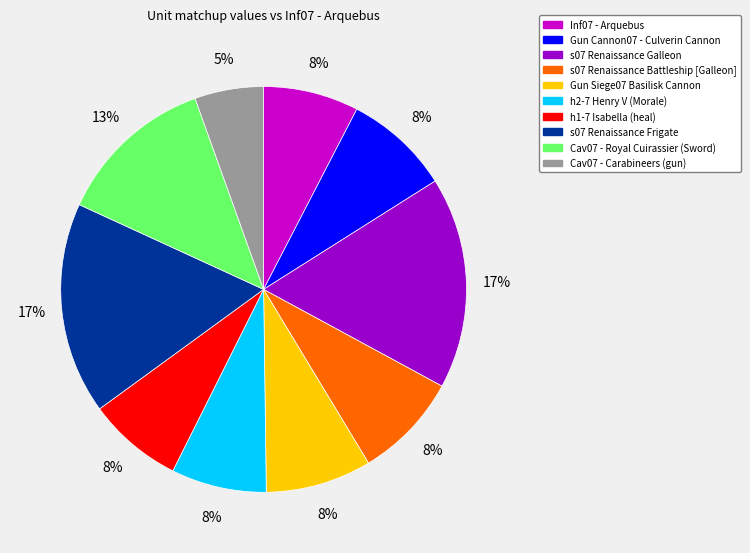

To the nearest percent, what portion does h2-7 Henry V (Morale) represent?

8%